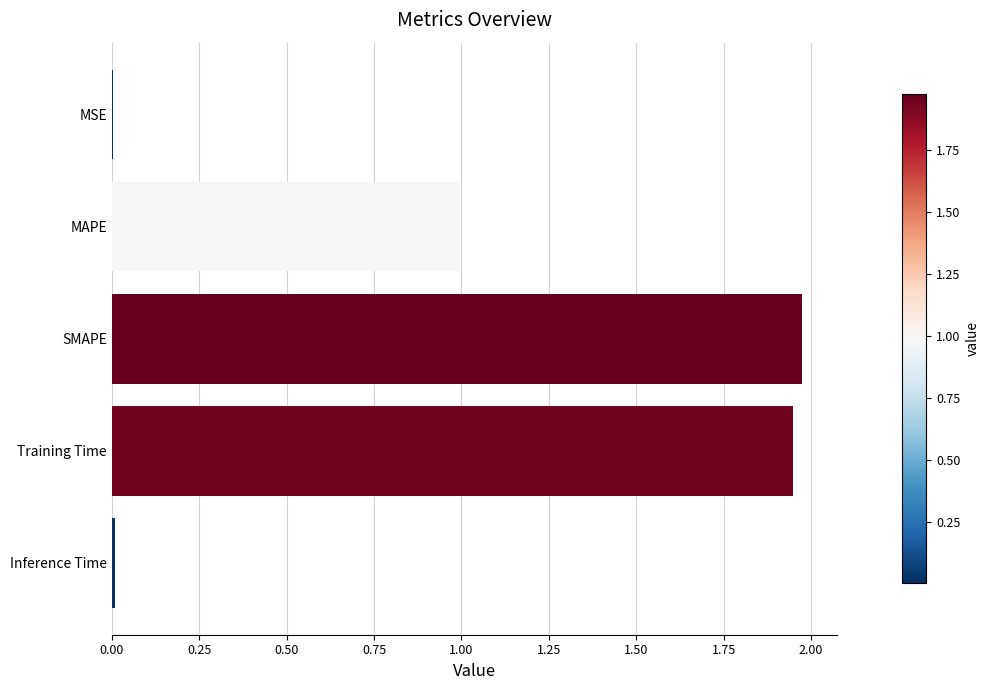

The value at SMAPE is 0.8. True or false?

False